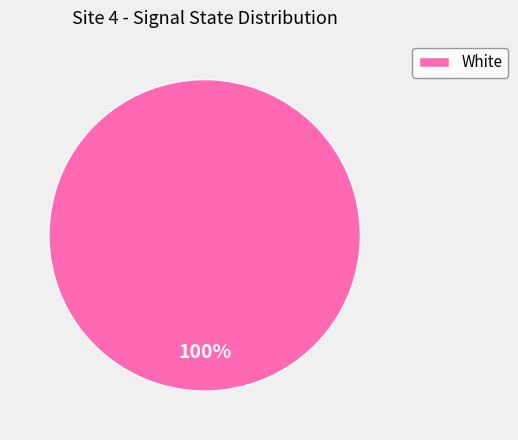

Rank the categories by value from highest to lowest.

White